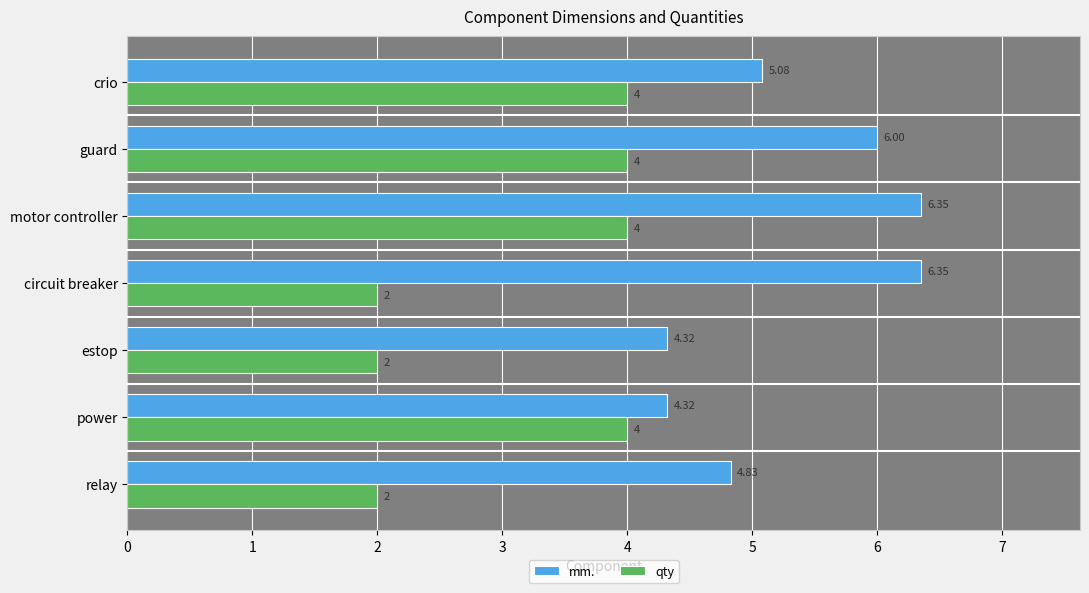

Which series changed the most between relay and motor controller?

qty